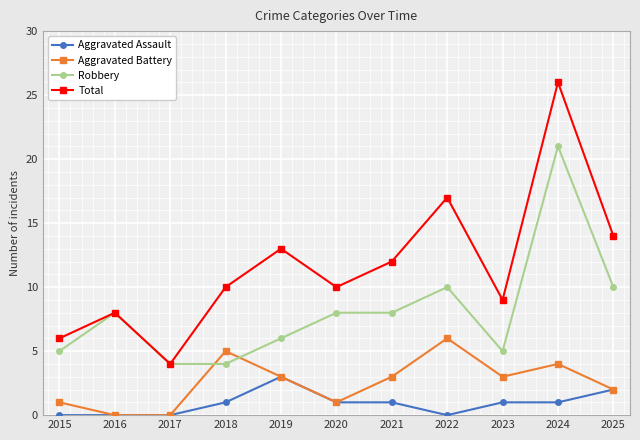

At which category does Total reach its first local valley?

2017